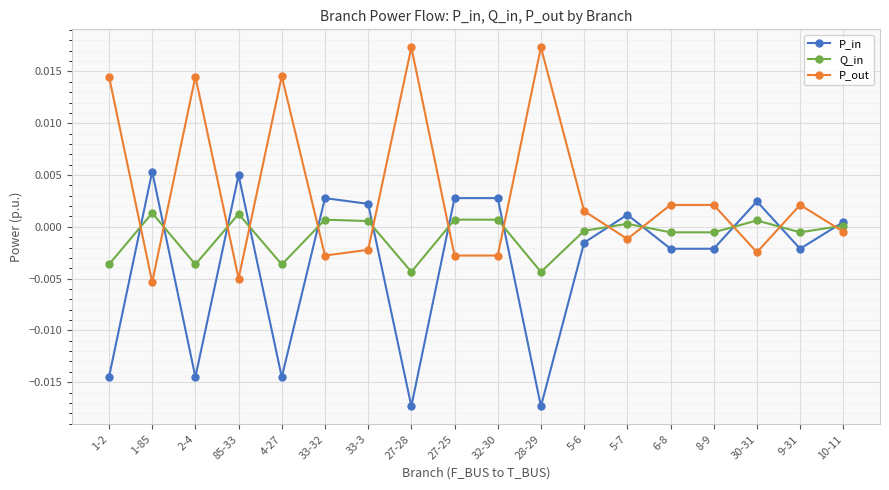

Which series has the largest total across all categories?

P_out